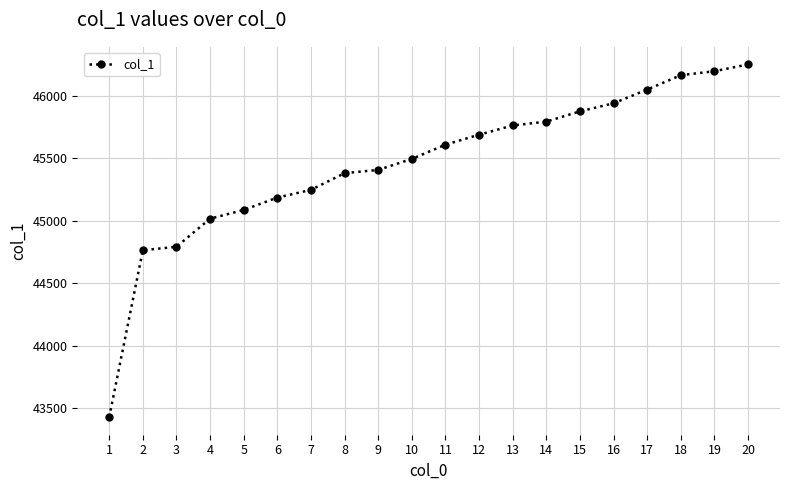

Reading left to right, extract all data points from this chart.

1=43427	2=44764	3=44792	4=45017	5=45087	6=45186	7=45248	8=45382	9=45408	10=45496	11=45610	12=45690	13=45764	14=45795	15=45877	16=45942	17=46052	18=46167	19=46199	20=46253